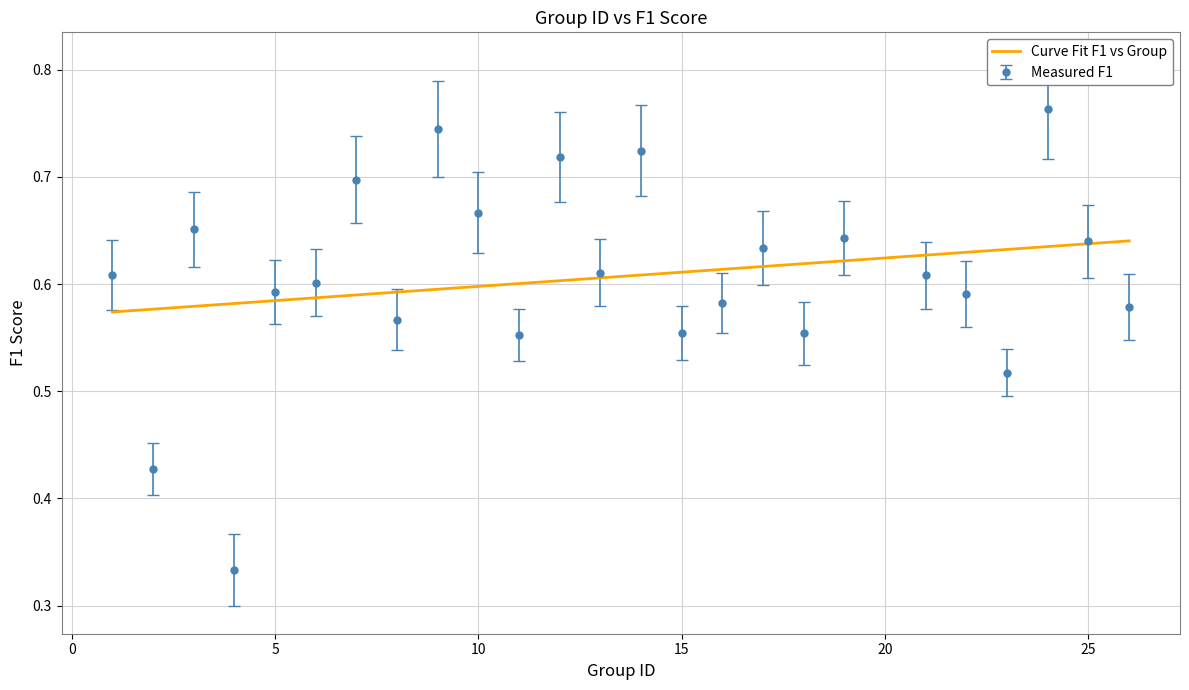

List the series in order of their peak value, highest first.

Measured F1, Curve Fit F1 vs Group